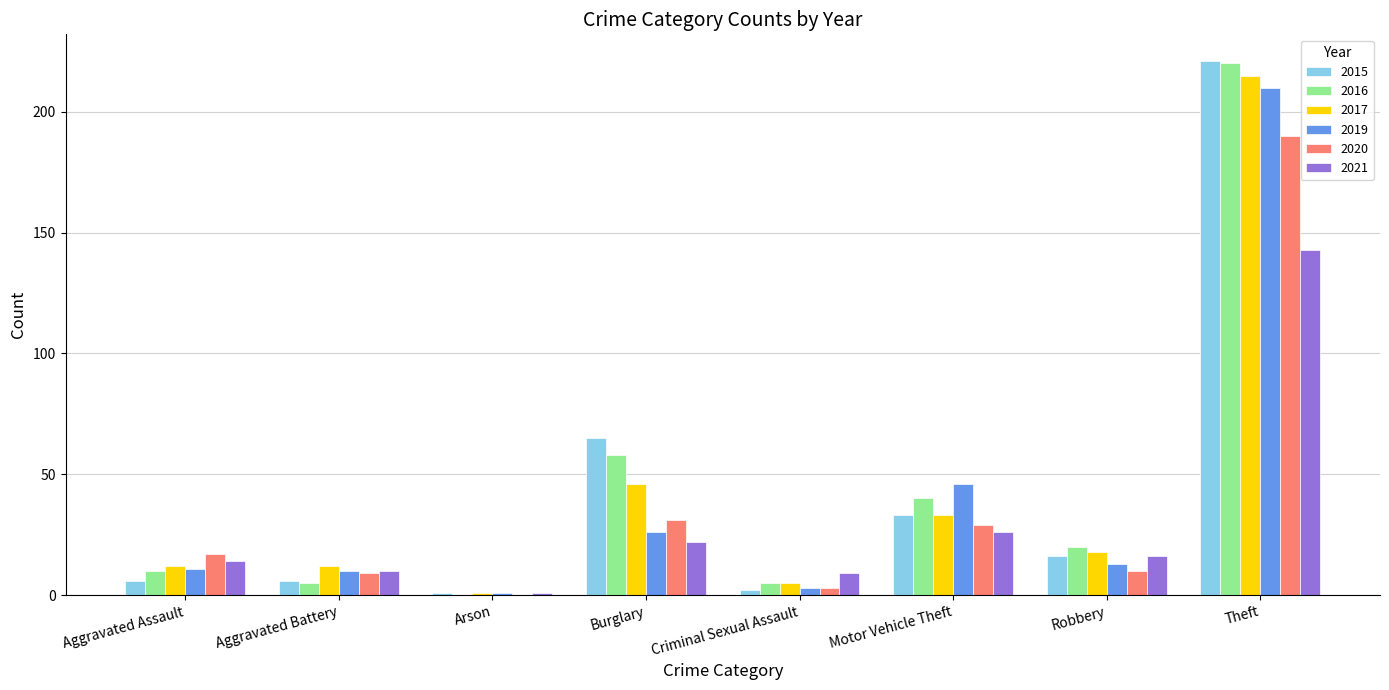

Is the value of 2020 at Criminal Sexual Assault greater than the value of 2015 at Burglary?

No